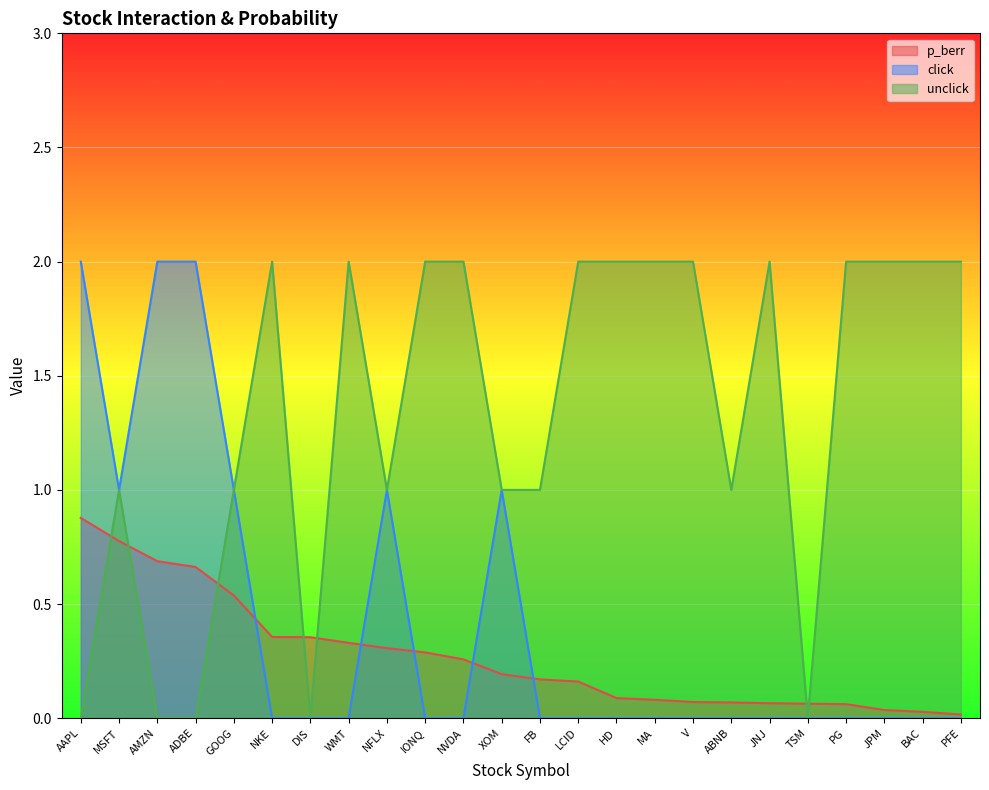

Reading left to right, transcribe all the data shown in this chart.

p_berr: AAPL=0.9	MSFT=0.8	AMZN=0.7	ADBE=0.7	GOOG=0.5	NKE=0.4	DIS=0.4	WMT=0.3	NFLX=0.3	IONQ=0.3	NVDA=0.3	XOM=0.2	FB=0.2	LCID=0.2	HD=0.1	MA=0.1	V=0.1	ABNB=0.1	JNJ=0.1	TSM=0.1	PG=0.1	JPM=0.0	BAC=0.0	PFE=0.0
click: AAPL=2.0	MSFT=1.0	AMZN=2.0	ADBE=2.0	GOOG=1.0	NKE=0.0	DIS=0.0	WMT=0.0	NFLX=1.0	IONQ=0.0	NVDA=0.0	XOM=1.0	FB=0.0	LCID=0.0	HD=0.0	MA=0.0	V=0.0	ABNB=0.0	JNJ=0.0	TSM=0.0	PG=0.0	JPM=0.0	BAC=0.0	PFE=0.0
unclick: AAPL=0.0	MSFT=1.0	AMZN=0.0	ADBE=0.0	GOOG=1.0	NKE=2.0	DIS=0.0	WMT=2.0	NFLX=1.0	IONQ=2.0	NVDA=2.0	XOM=1.0	FB=1.0	LCID=2.0	HD=2.0	MA=2.0	V=2.0	ABNB=1.0	JNJ=2.0	TSM=0.0	PG=2.0	JPM=2.0	BAC=2.0	PFE=2.0